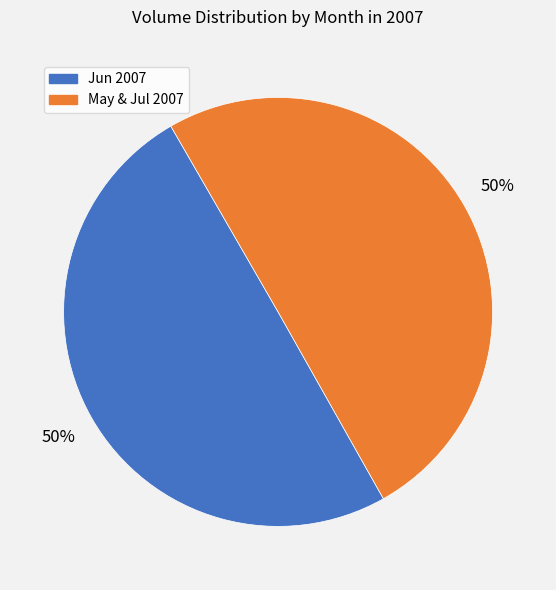

To the nearest percent, what is the average slice percentage?

50%